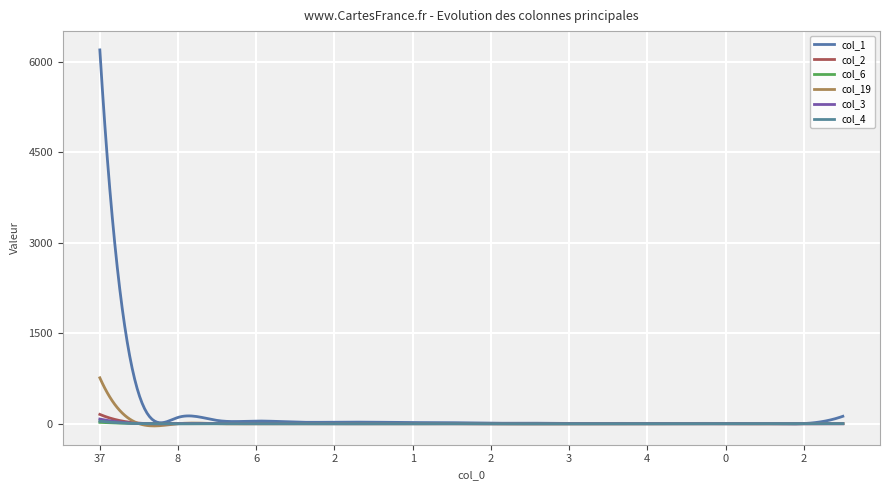

Reading left to right, transcribe all the data shown in this chart.

col_1: 6199	487	105	55	45	27	26	26	20	18	9	10	4	7	4	7	5	3	3	124
col_2: 155	10	6	4	2	3	1	1	4	3	0	0	0	0	0	0	0	1	0	1
col_6: 23	4	1	3	1	1	1	1	0	2	0	0	0	0	0	0	0	1	0	2
col_19: 762	2	1	2	0	1	1	0	0	2	0	0	0	1	1	4	0	0	0	3
col_3: 78	5	1	2	0	0	0	0	1	1	0	0	0	0	0	0	0	0	0	0
col_4: 43	3	1	1	1	0	0	1	2	1	0	0	0	0	0	0	0	0	0	2